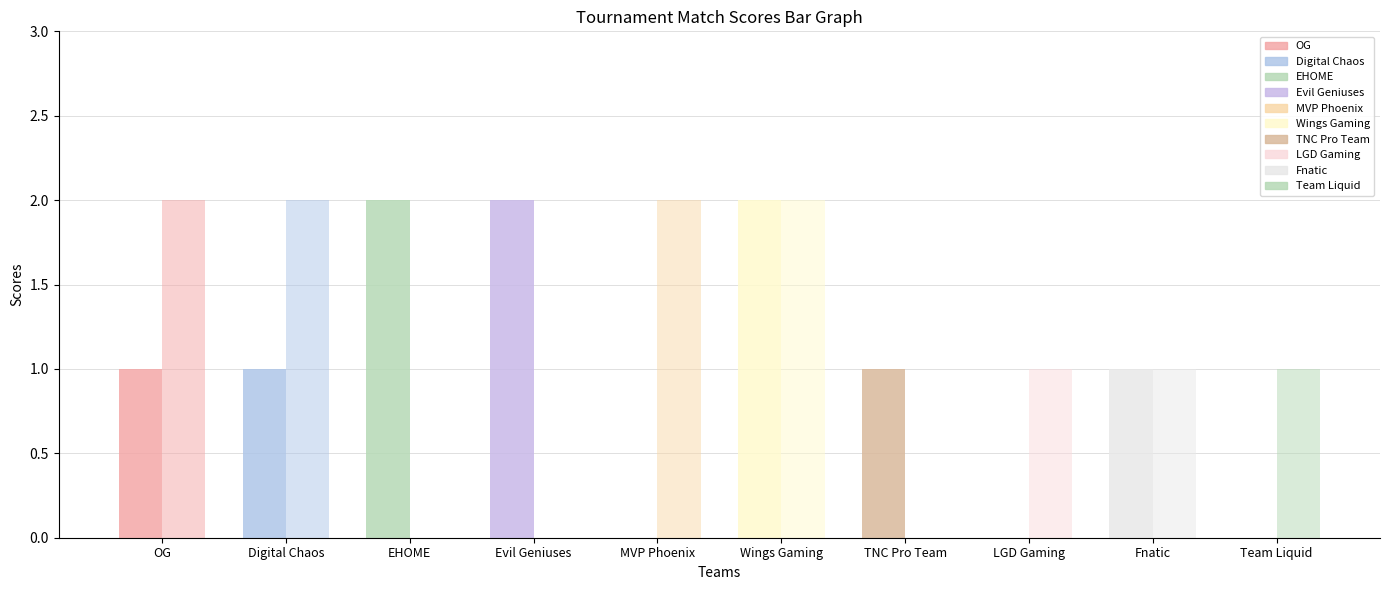

The value of Score2 at LGD Gaming is 2. True or false?

False